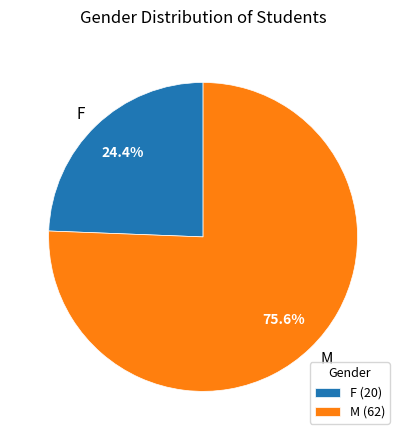

Rank the categories by value from highest to lowest.

M, F